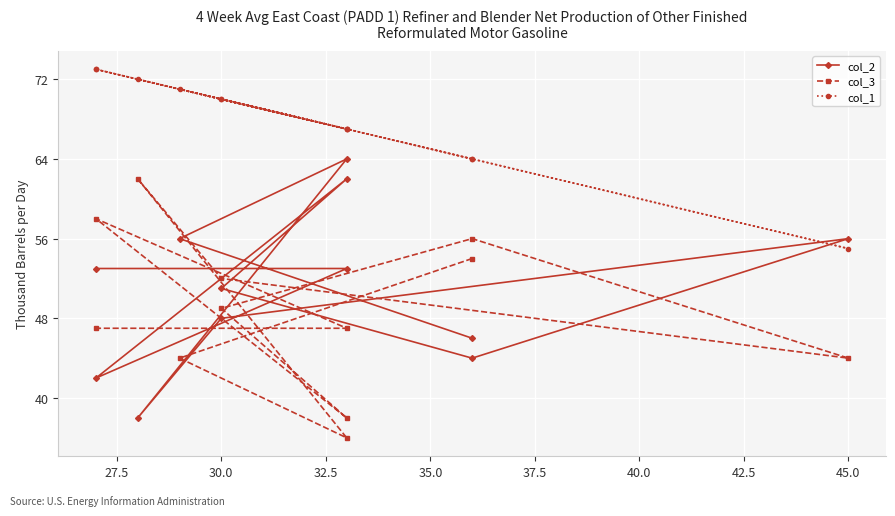

How many distinct data groups are displayed?

3